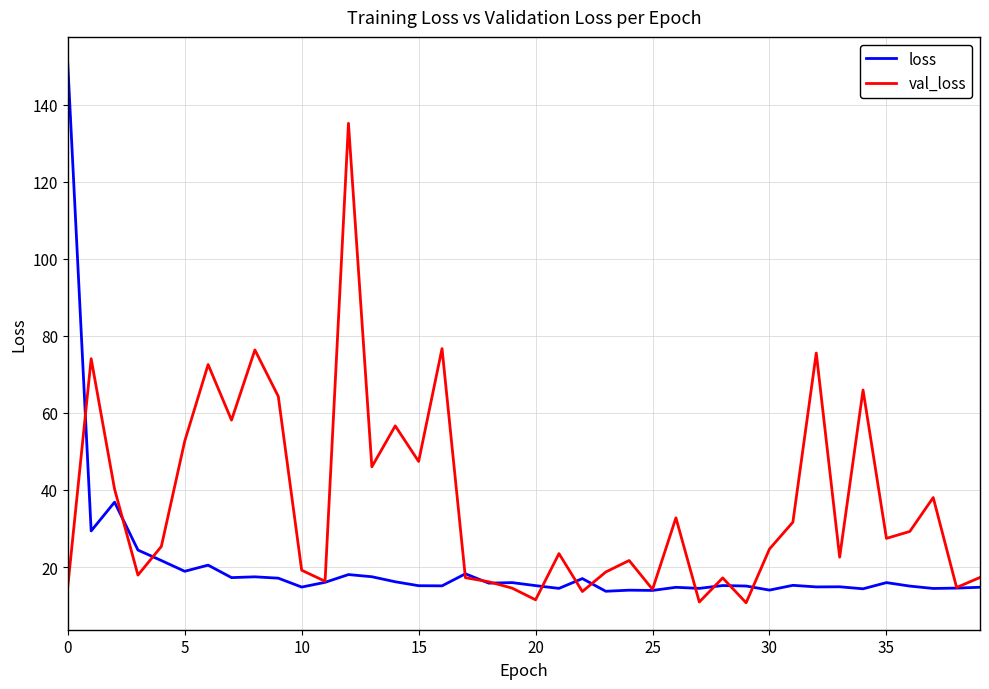

What is the lowest value of the loss series?

13.7